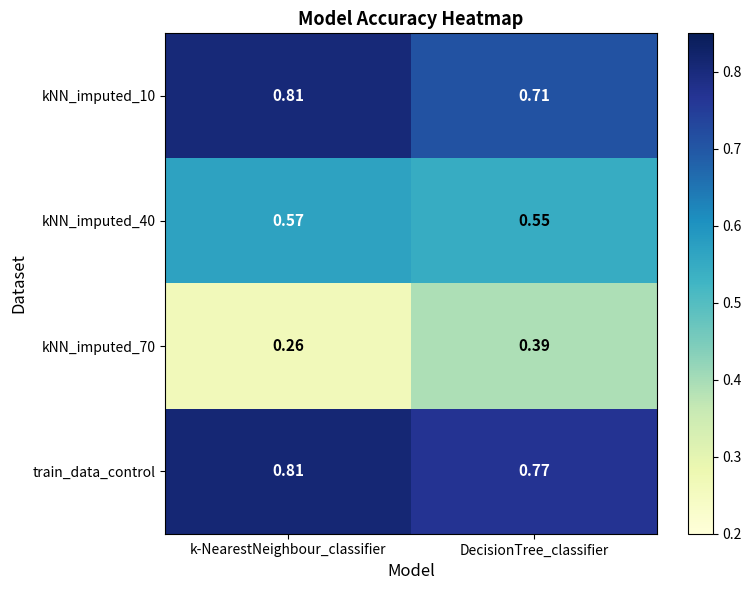

At which category does the chart reach its peak across all series?

k-NearestNeighbour_classifier